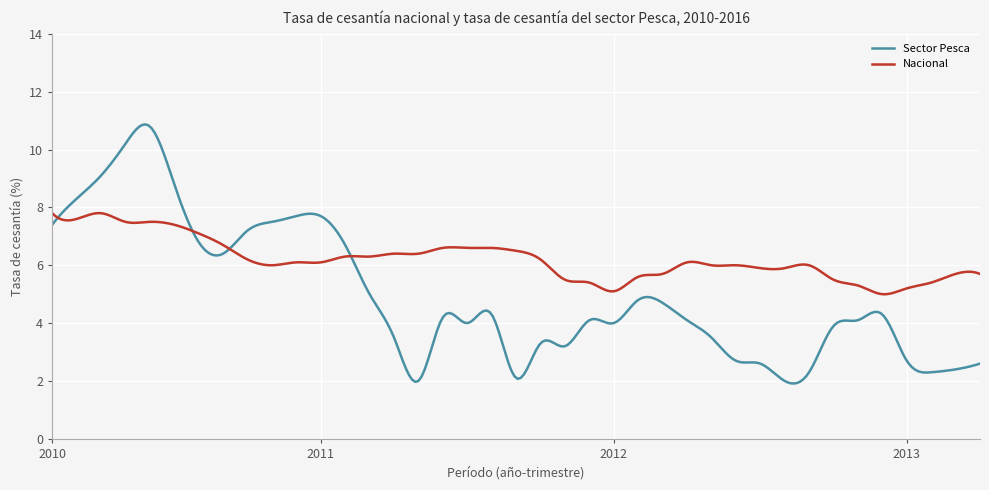

What is the minimum value shown in the chart?

1.9